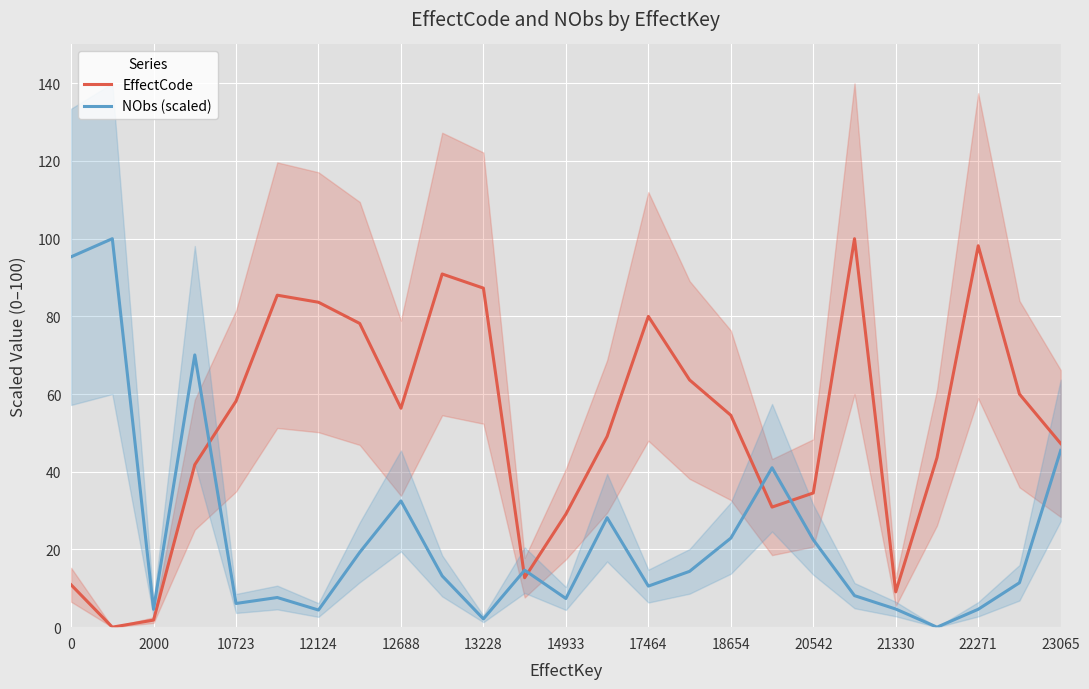

Is it true that EffectCode equals 100.0 at 19?

True